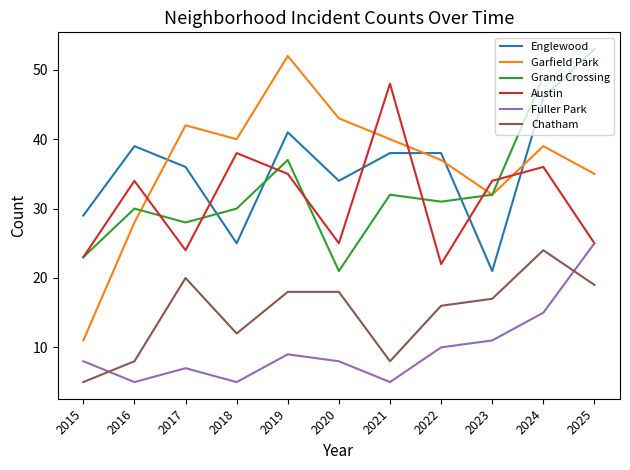

How many series are shown in this chart?

6